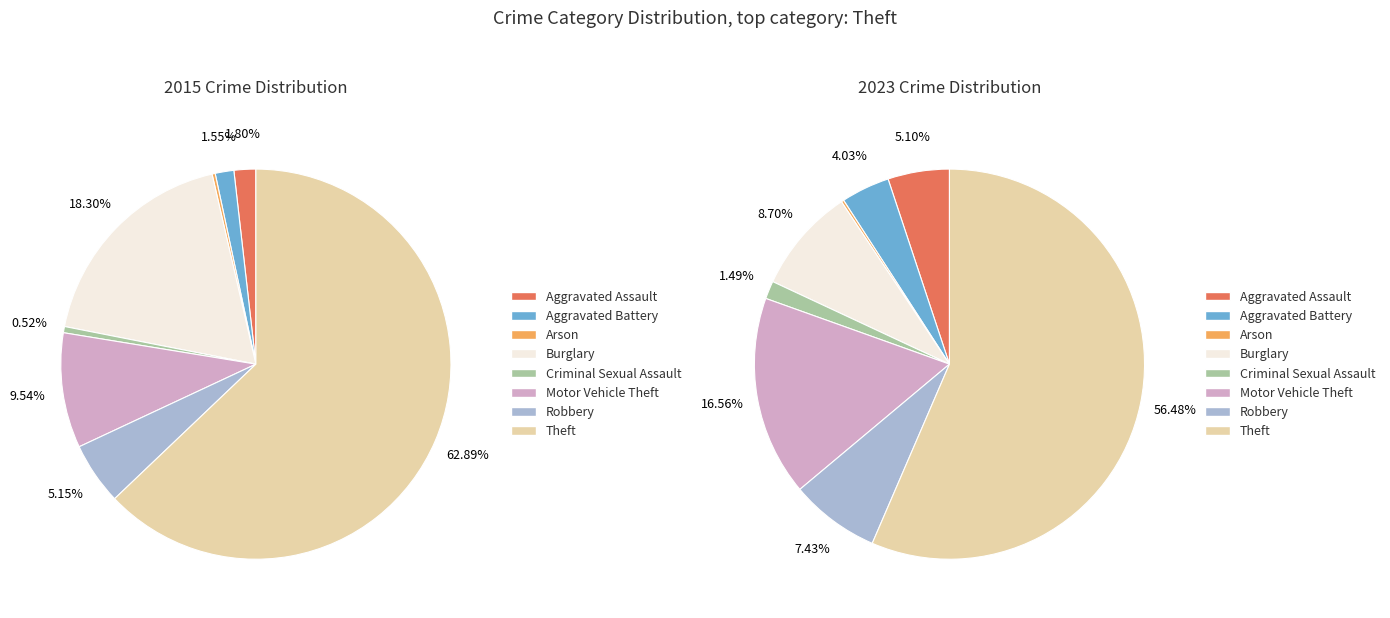

What is the smallest slice in the pie chart?

Arson